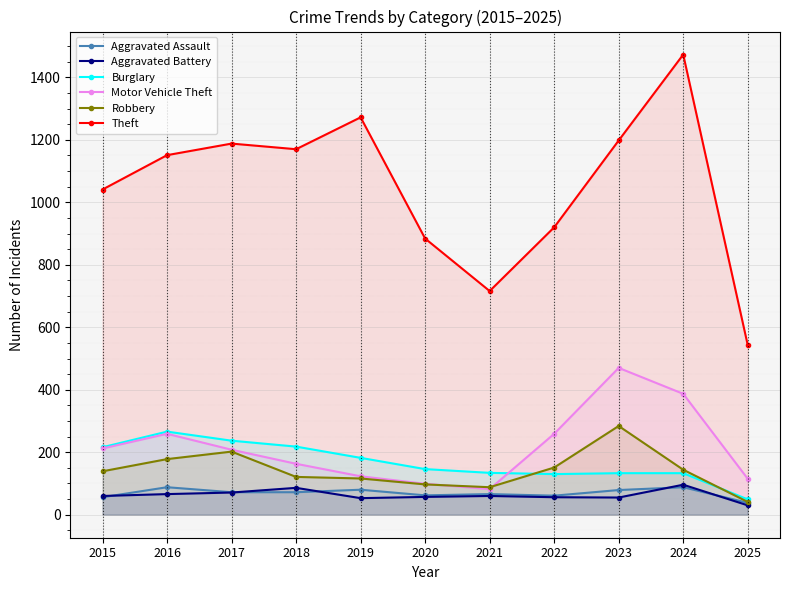

How many lines are shown in the chart?

6